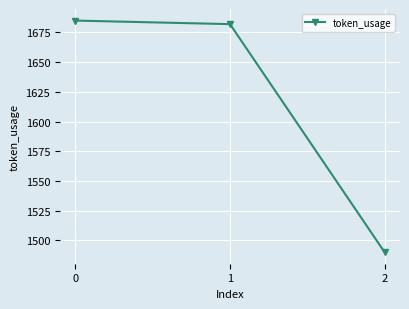

Count the number of categories in the chart.

3